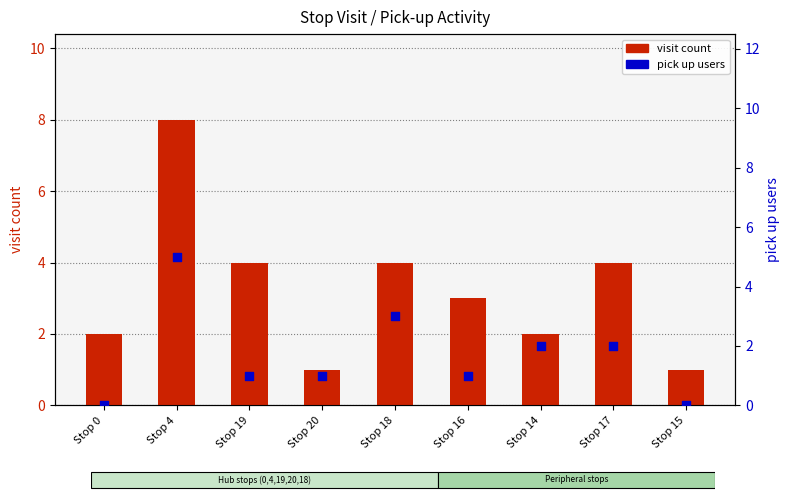

What is the total value across all series at Stop 14?

4